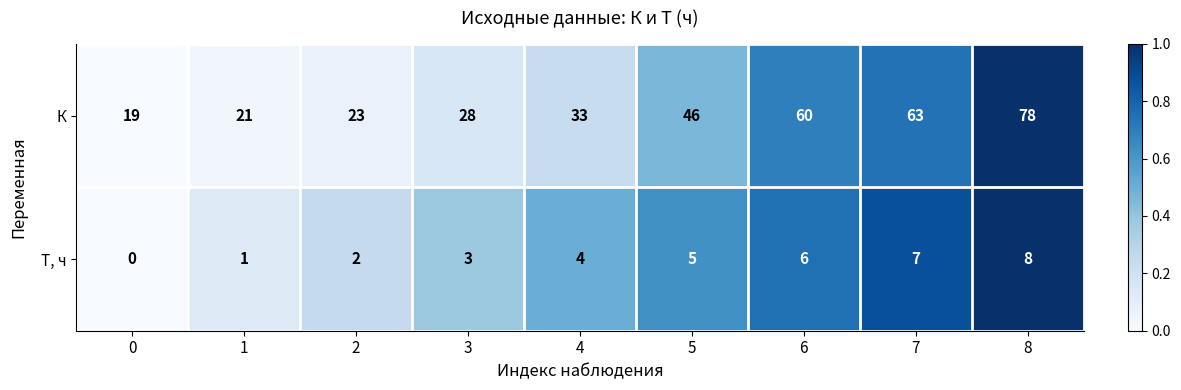

Which series changed the most between 1 and 3?

К